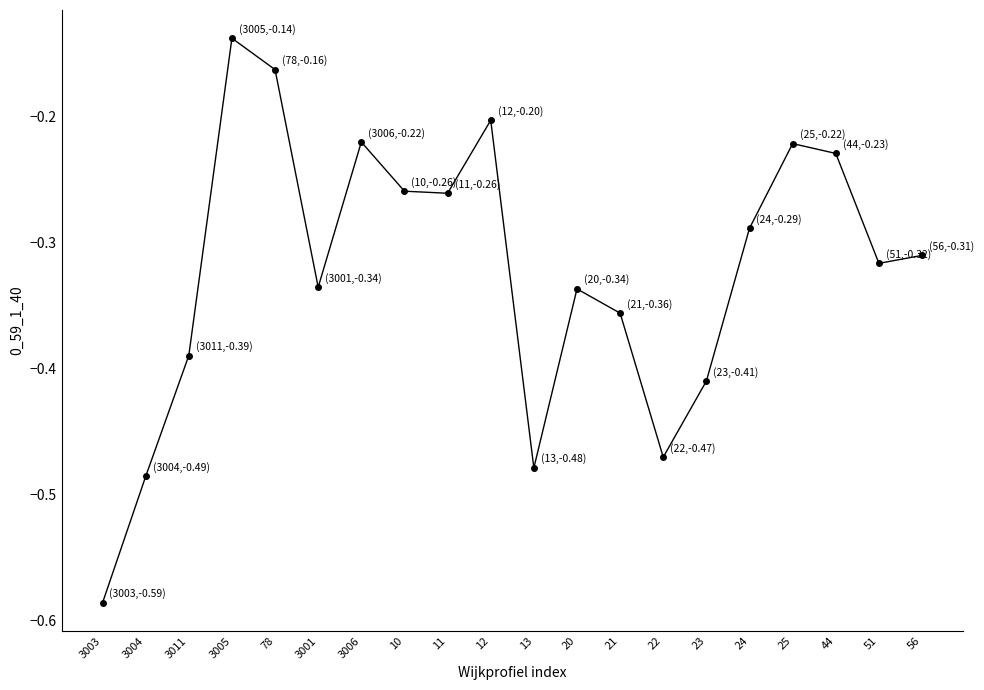

How many interior local peaks (higher than both neighbors) does the data have?

5